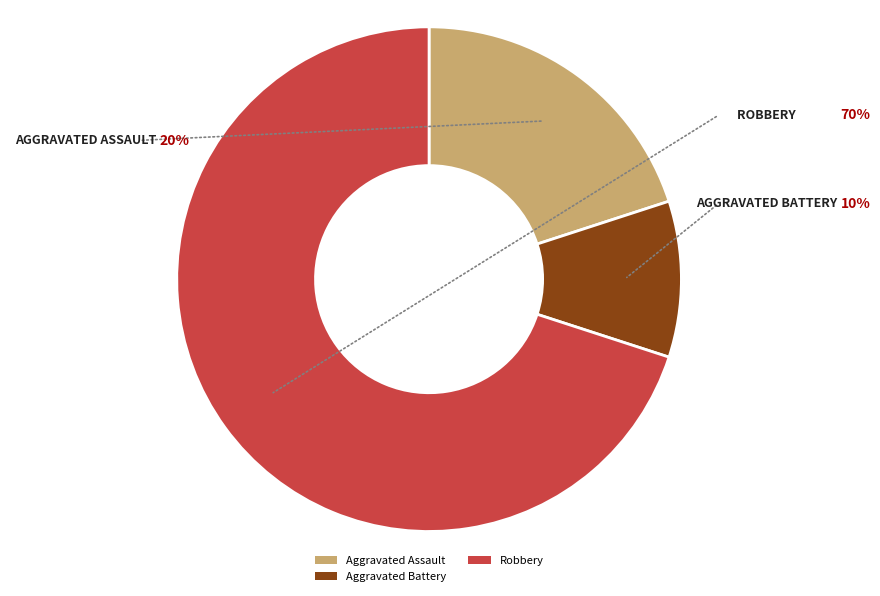

Is the sum of Aggravated Assault and Criminal Sexual Assault greater than half?

No